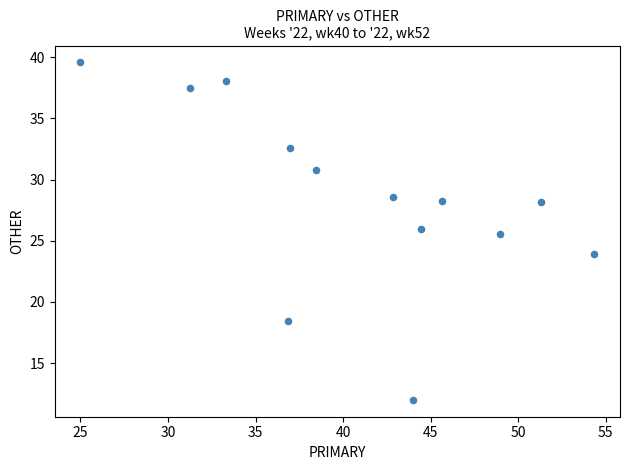

What Y value in the scatter plot is closest to 25?

25.5